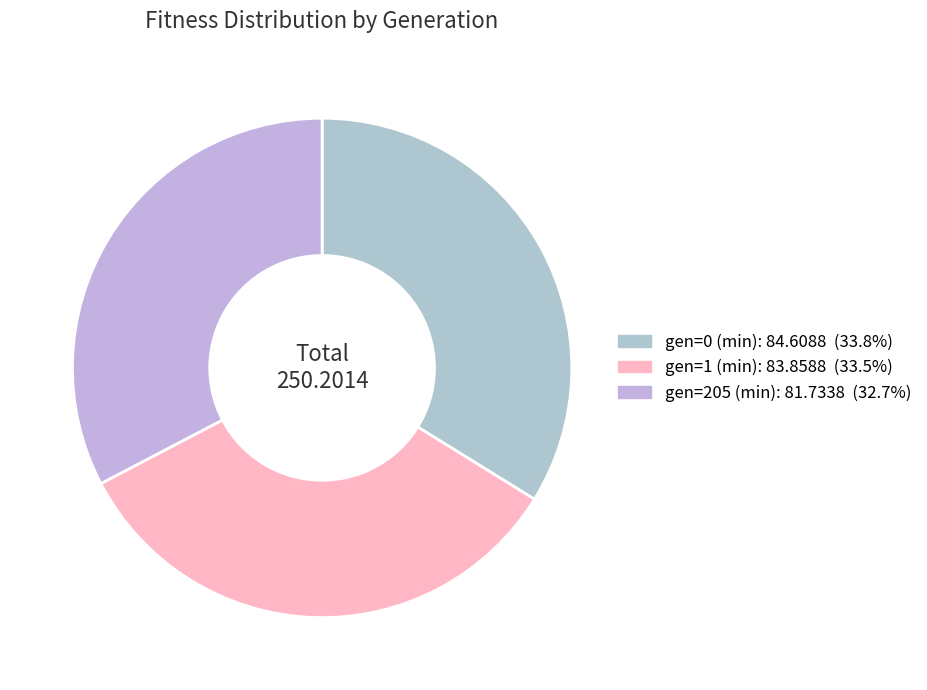

Count the number of slices in the pie.

3